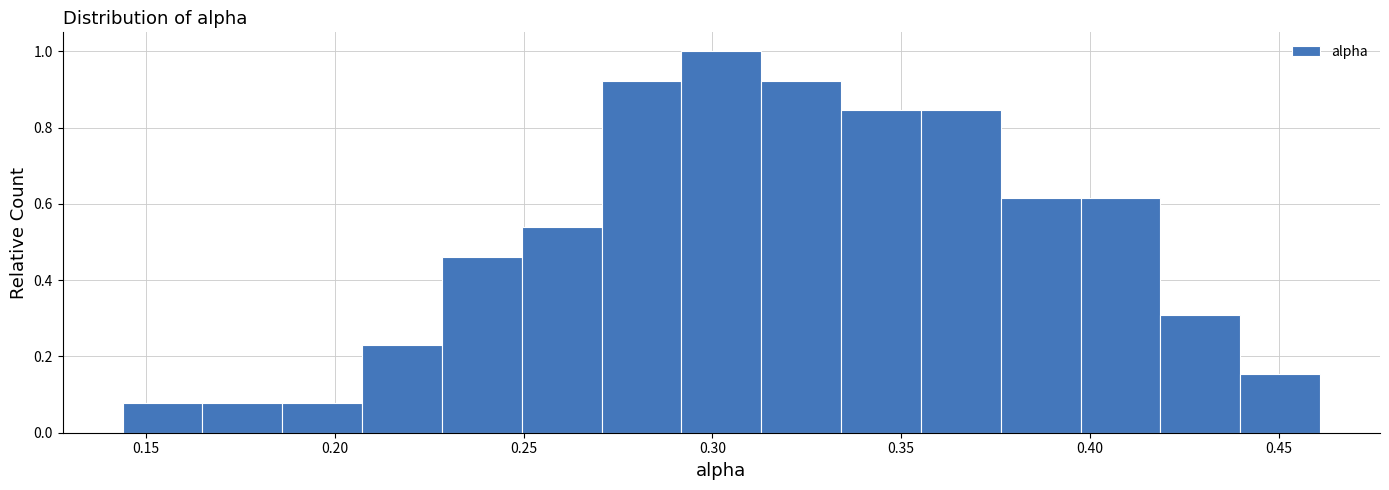

What is the height of the bar covering 0.375 to 0.400 on the x-axis? Neither the bar edges nor the heights are printed on the chart, so give them approximately, as read against the axes.

0.62